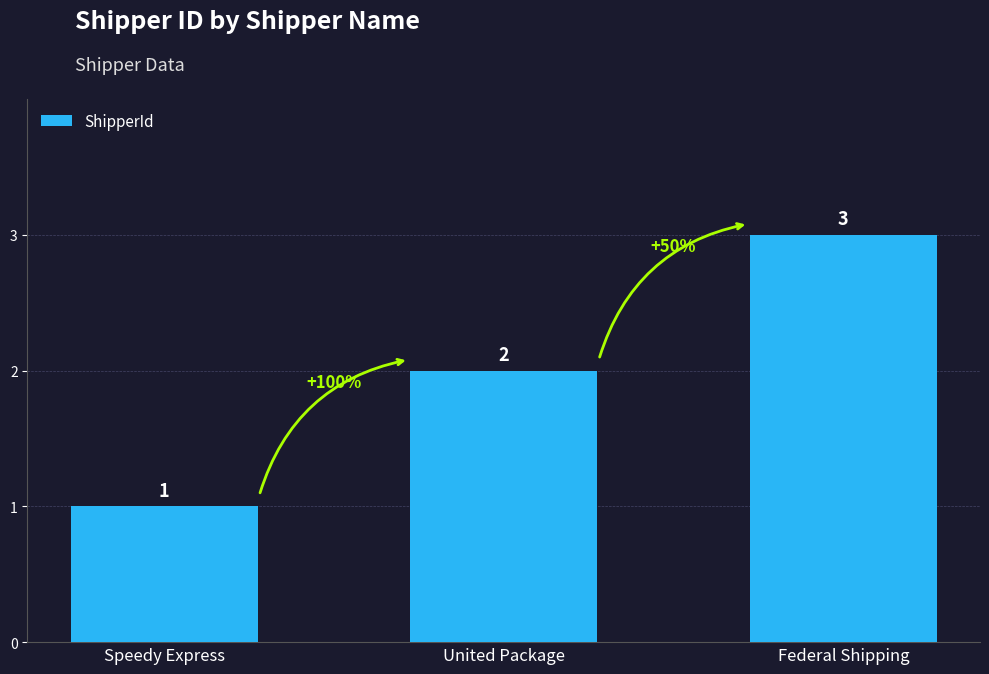

Read the value at United Package.

2